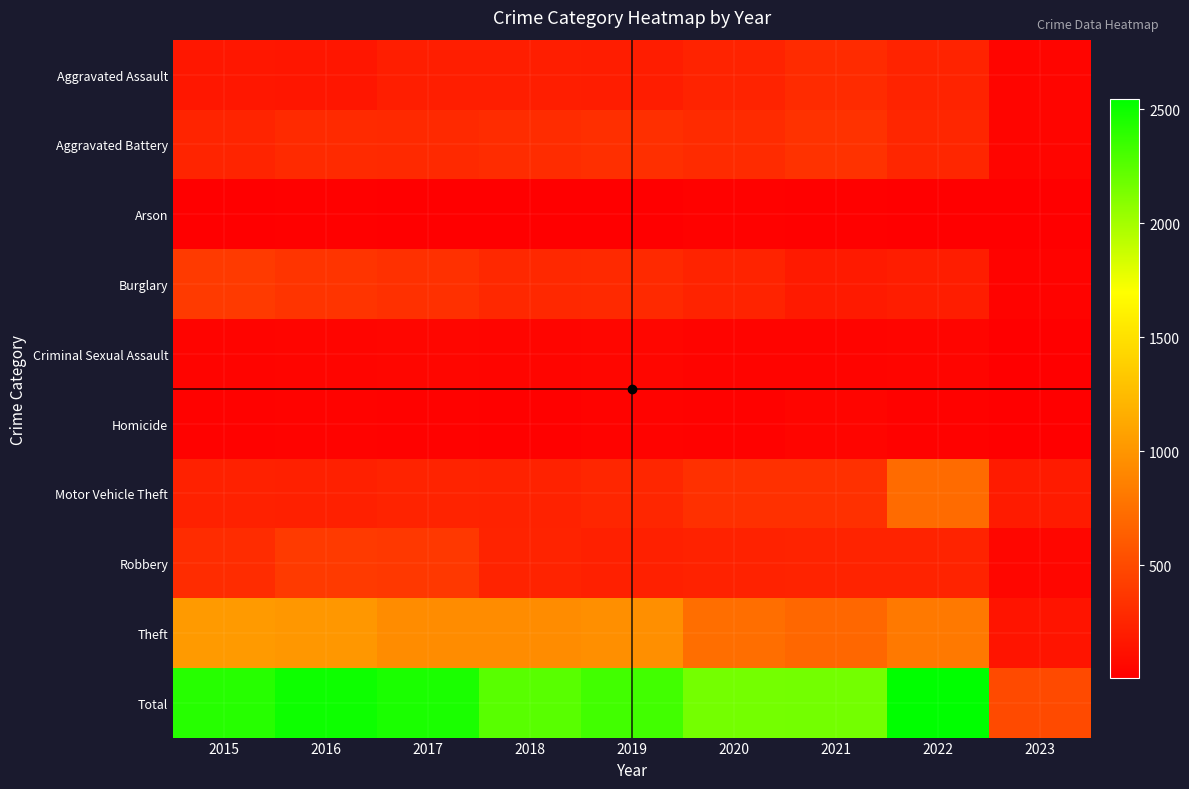

Reading left to right, extract all data points from this chart.

Aggravated Assault: 2015=160	2016=154	2017=207	2018=206	2019=197	2020=242	2021=292	2022=239	2023=38
Aggravated Battery: 2015=246	2016=288	2017=277	2018=297	2019=321	2020=294	2021=336	2022=261	2023=46
Arson: 2015=11	2016=13	2017=9	2018=9	2019=8	2020=20	2021=14	2022=5	2023=2
Burglary: 2015=393	2016=352	2017=327	2018=273	2019=281	2020=245	2021=185	2022=201	2023=30
Criminal Sexual Assault: 2015=34	2016=43	2017=47	2018=40	2019=51	2020=36	2021=32	2022=39	2023=4
Homicide: 2015=17	2016=29	2017=24	2018=15	2019=27	2020=24	2021=37	2022=23	2023=4
Motor Vehicle Theft: 2015=228	2016=218	2017=243	2018=232	2019=260	2020=328	2021=329	2022=722	2023=188
Robbery: 2015=297	2016=394	2017=381	2018=237	2019=224	2020=233	2021=244	2022=245	2023=50
Theft: 2015=1027	2016=1009	2017=941	2018=941	2019=959	2020=736	2021=691	2022=812	2023=139
Total: 2015=2413	2016=2500	2017=2456	2018=2250	2019=2328	2020=2158	2021=2160	2022=2547	2023=501